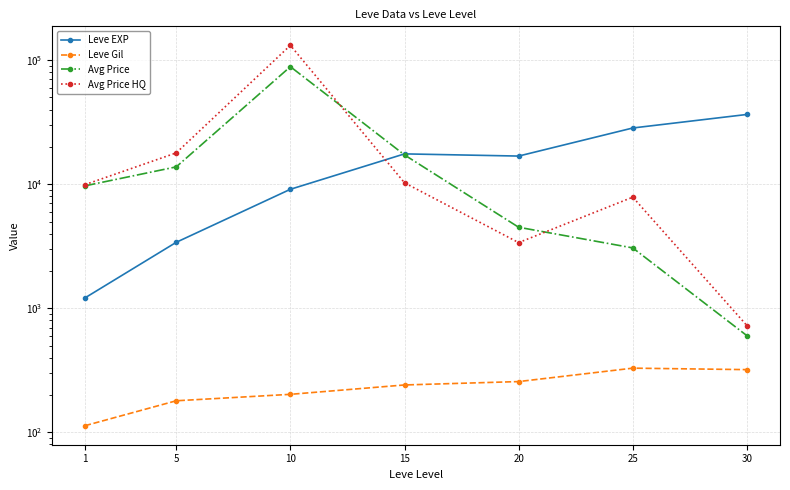

Reading right to left, extract all data points from this chart.

Leve EXP: 36492.5	28393.3	16865.0	17563.3	9106.7	3405.0	1213.3
Leve Gil: 320.8	329.7	257.0	241.3	202.8	180.0	113.3
Avg Price: 602.4	3068.2	4502.0	17228.0	88566.3	13801.7	9704.6
Avg Price HQ: 726.7	7868.2	3385.8	10270.0	131553.6	17889.1	9922.2